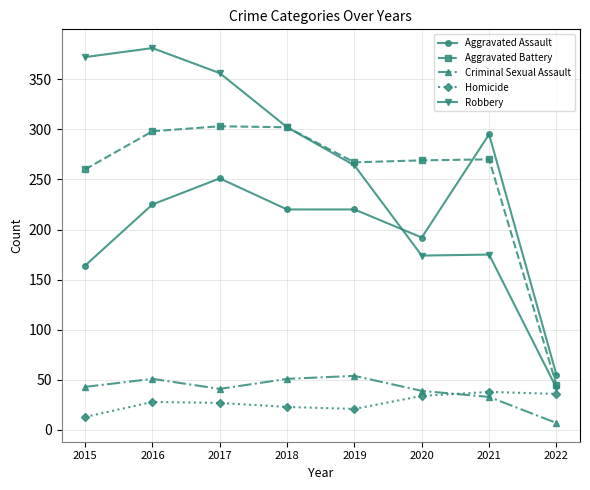

True or false: Homicide and Aggravated Assault cross at least once.

False